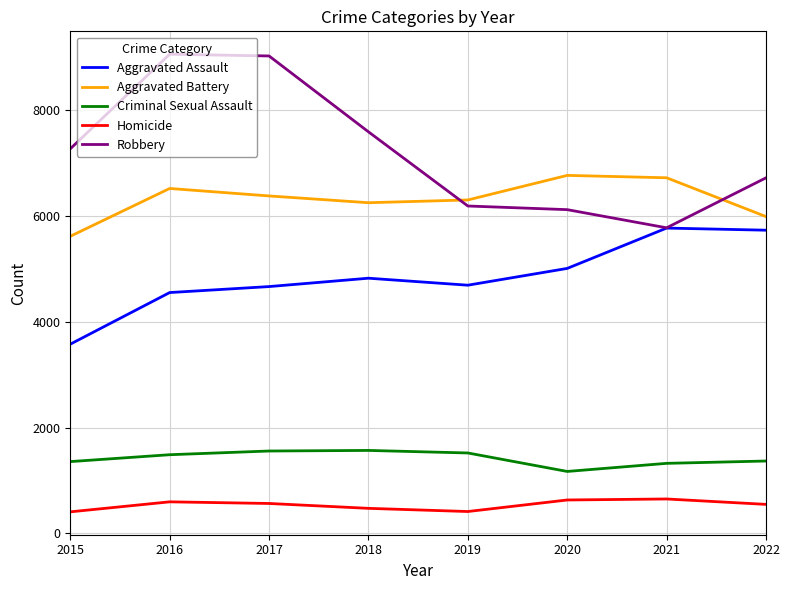

Is the value of Aggravated Battery at 2017 greater than the value of Homicide at 2018?

Yes